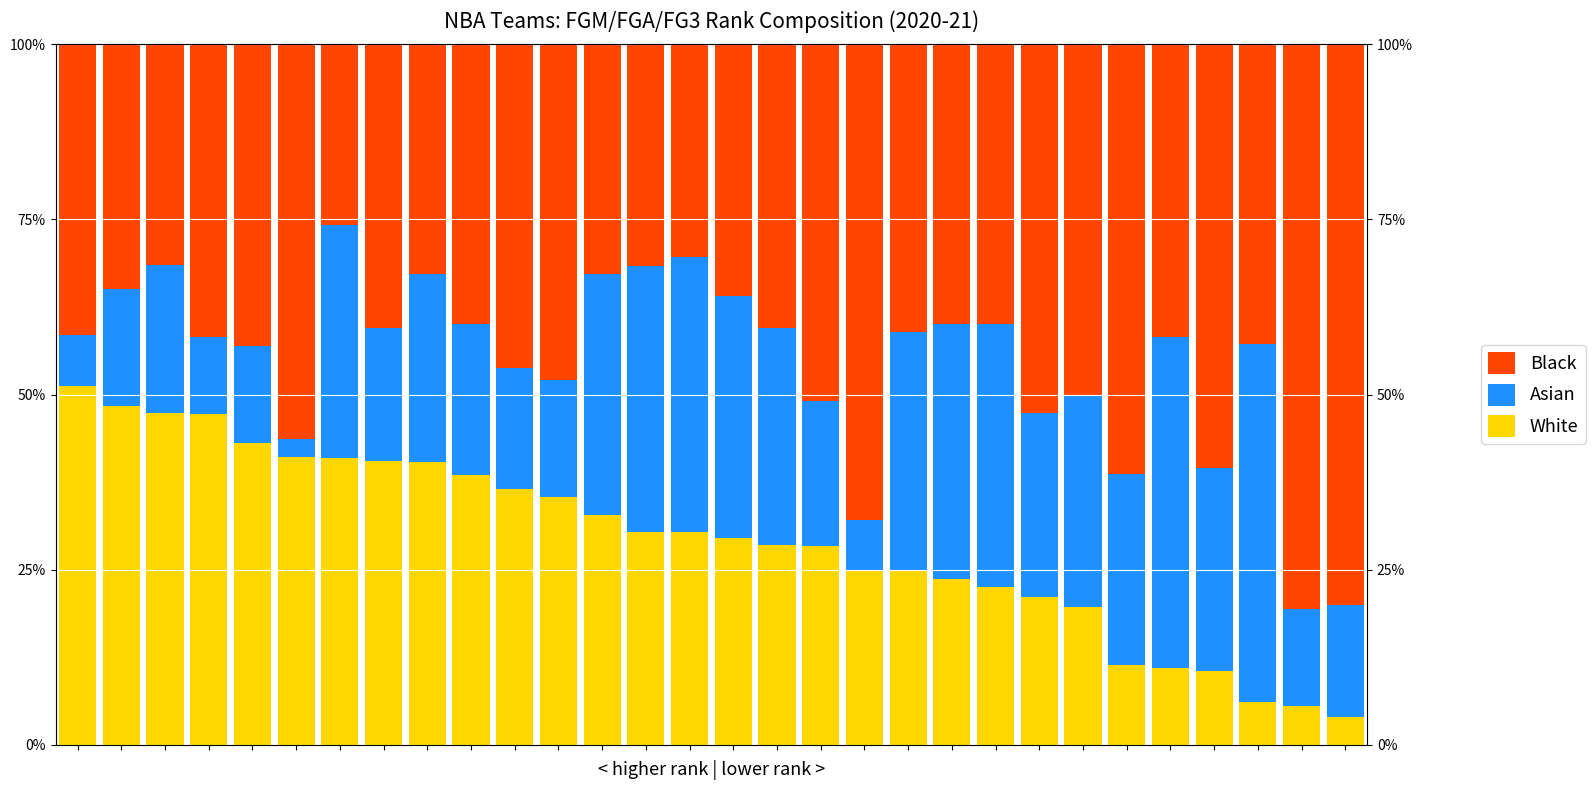

Reading left to right, transcribe all the data shown in this chart.

White: 0.5	0.5	0.5	0.5	0.4	0.4	0.4	0.4	0.4	0.4	0.4	0.4	0.3	0.3	0.3	0.3	0.3	0.3	0.2	0.2	0.2	0.2	0.2	0.2	0.1	0.1	0.1	0.1	0.1	0.0
Asian: 0.1	0.2	0.2	0.1	0.1	0.0	0.3	0.2	0.3	0.2	0.2	0.2	0.3	0.4	0.4	0.3	0.3	0.2	0.1	0.3	0.4	0.4	0.3	0.3	0.3	0.5	0.3	0.5	0.1	0.2
Black: 0.4	0.3	0.3	0.4	0.4	0.6	0.3	0.4	0.3	0.4	0.5	0.5	0.3	0.3	0.3	0.4	0.4	0.5	0.7	0.4	0.4	0.4	0.5	0.5	0.6	0.4	0.6	0.4	0.8	0.8